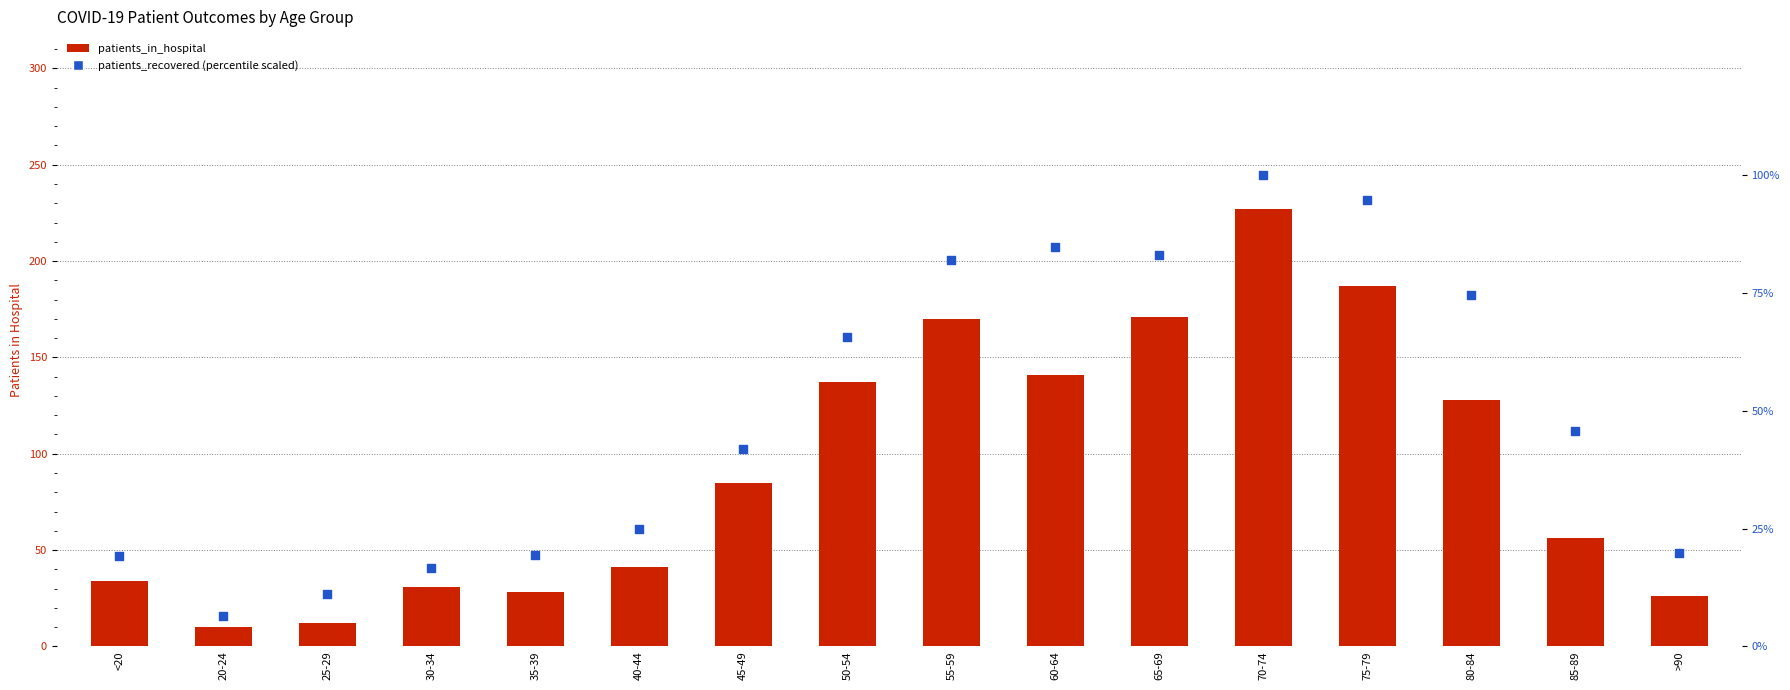

What is the total value across all series at 45-49?

127.0